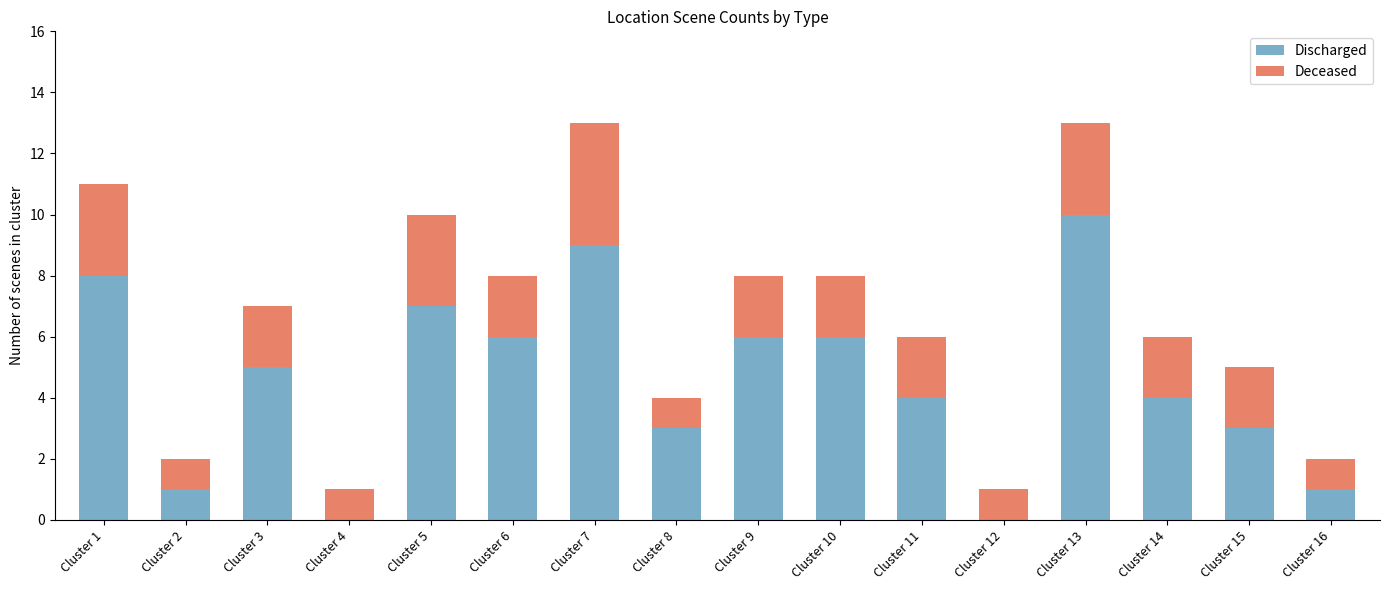

Does the chart contain stacked bars?

Yes